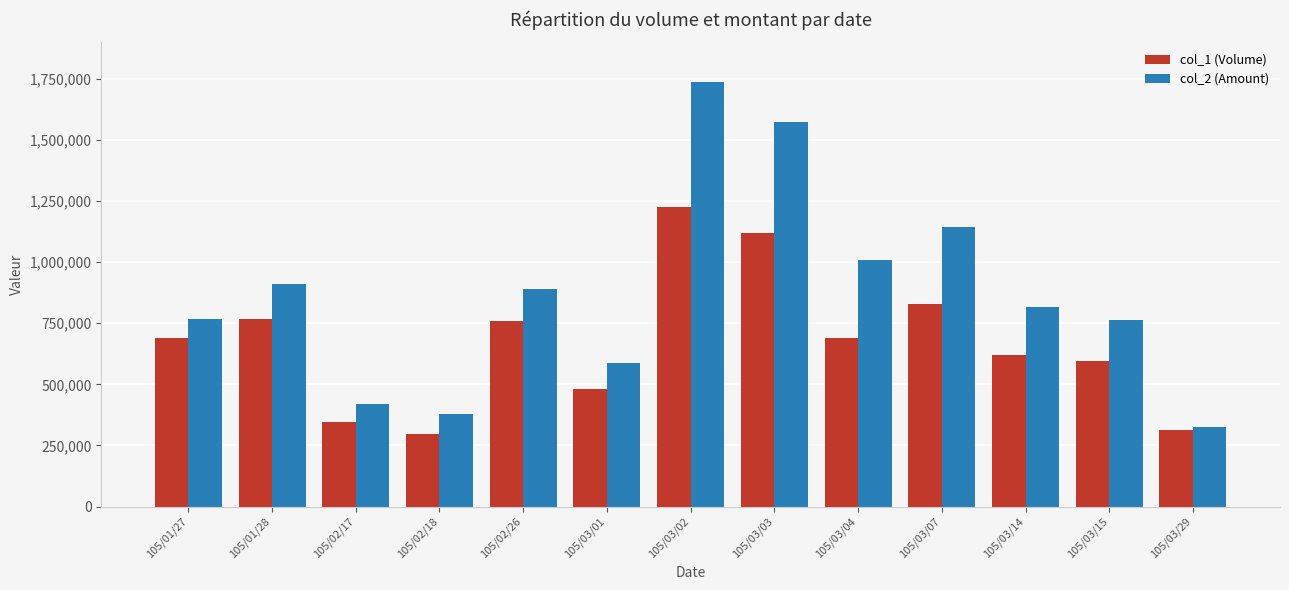

How many distinct data groups are displayed?

2